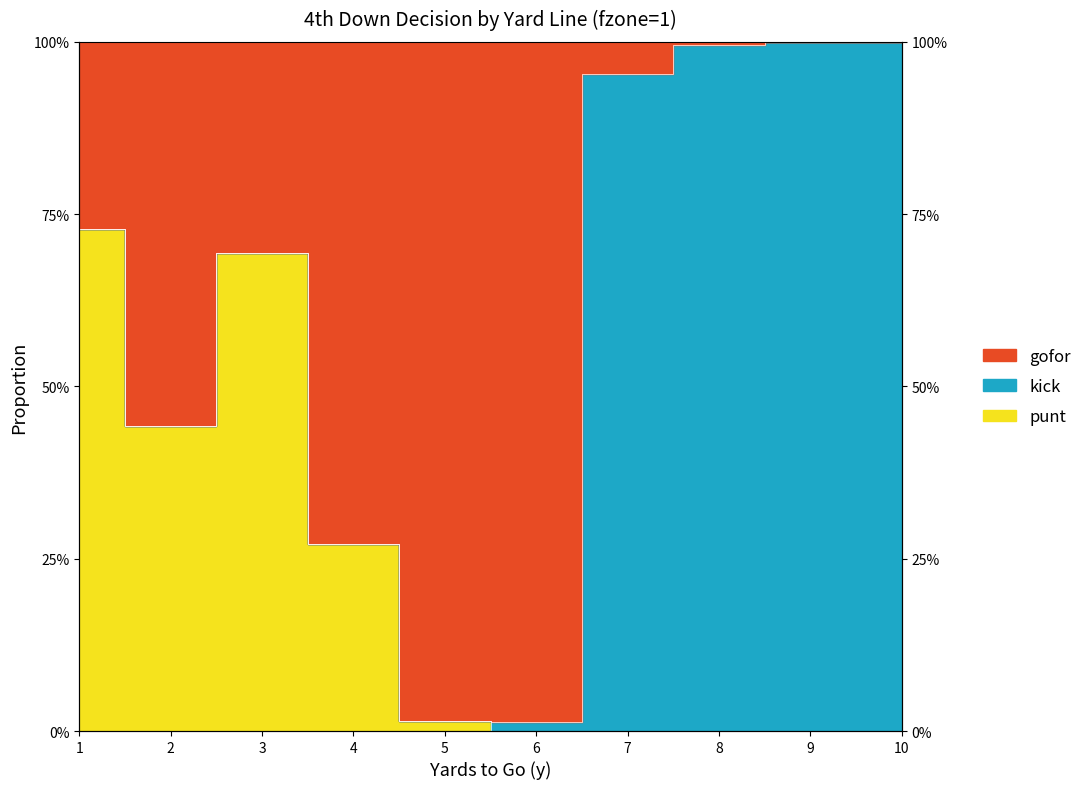

The value of punt at 2 is 0.3. True or false?

False